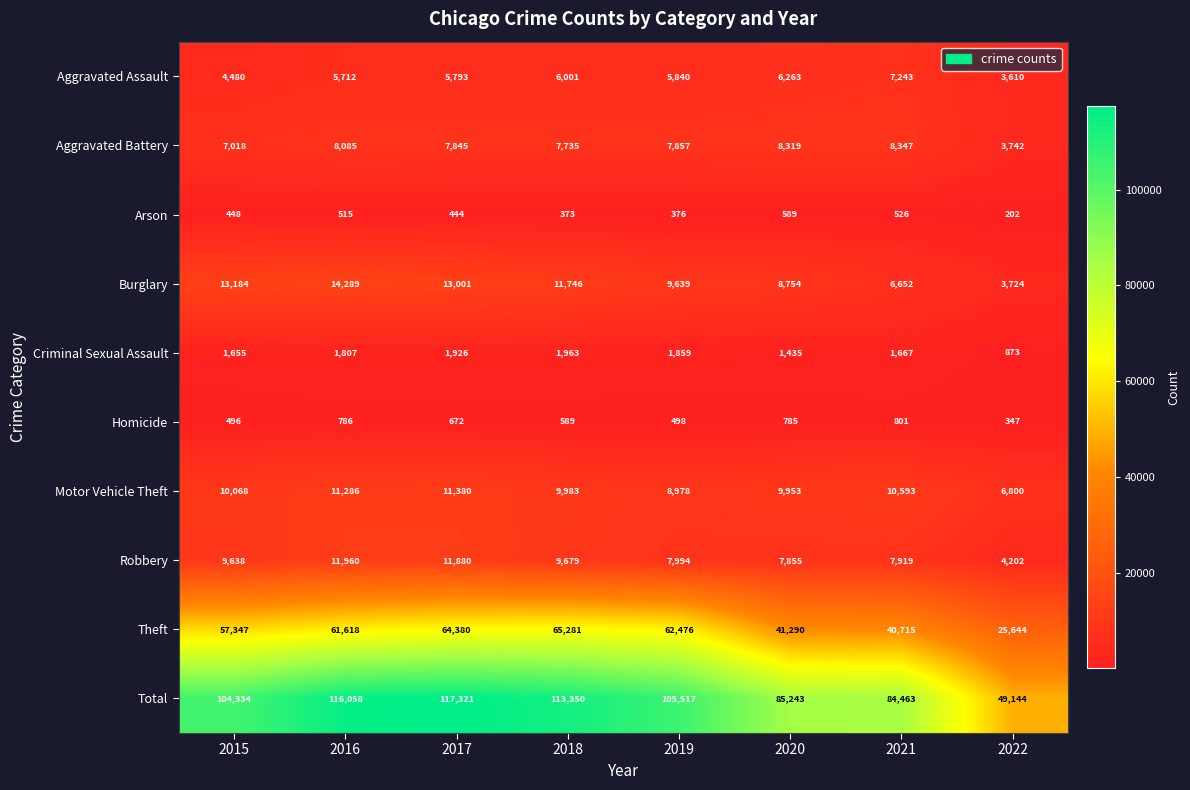

Count the number of data series in this chart.

10